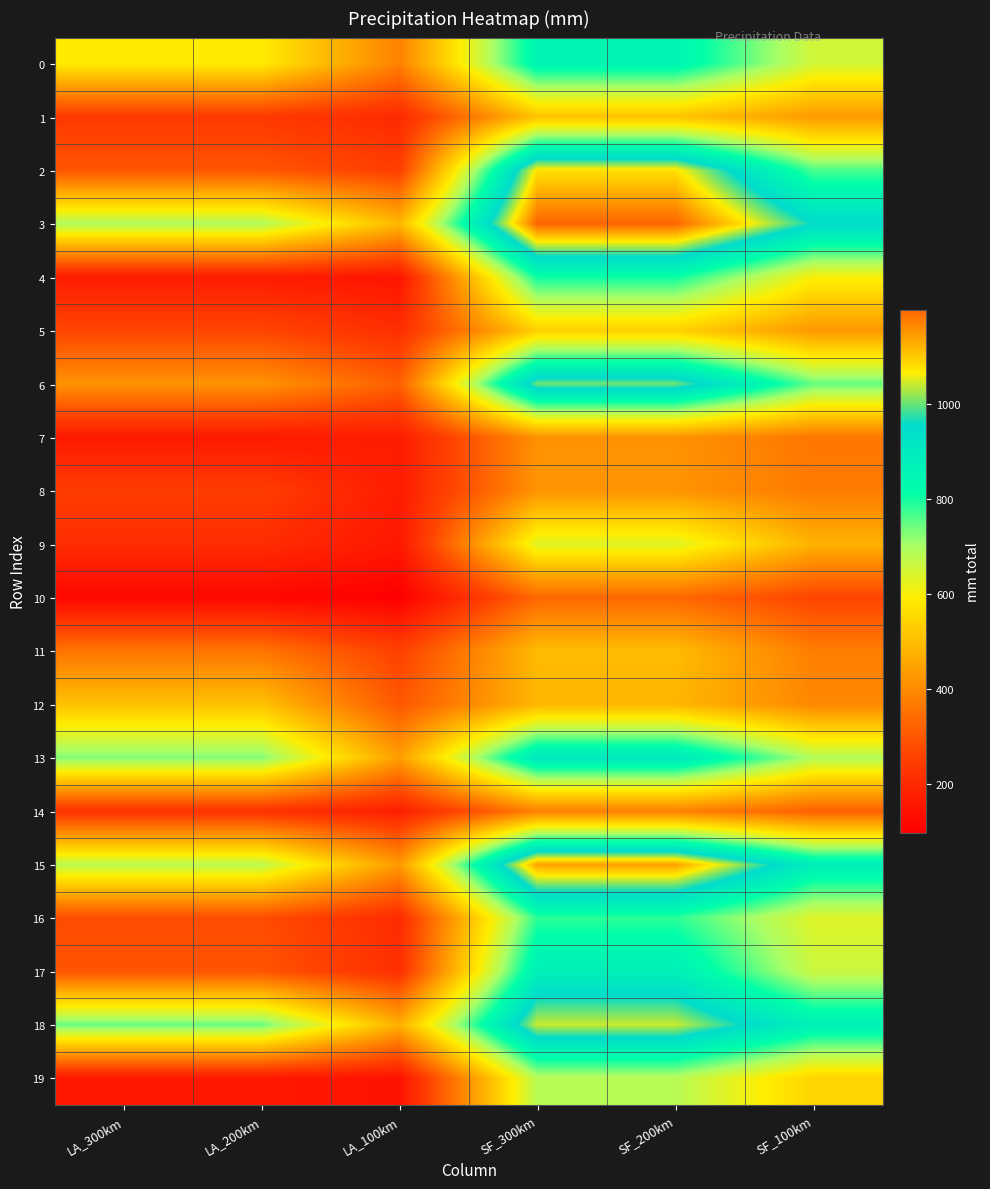

Rank the series by their maximum value, from highest to lowest.

3, 15, 2, 18, 6, 13, 17, 0, 4, 16, 19, 9, 5, 1, 12, 11, 8, 7, 14, 10